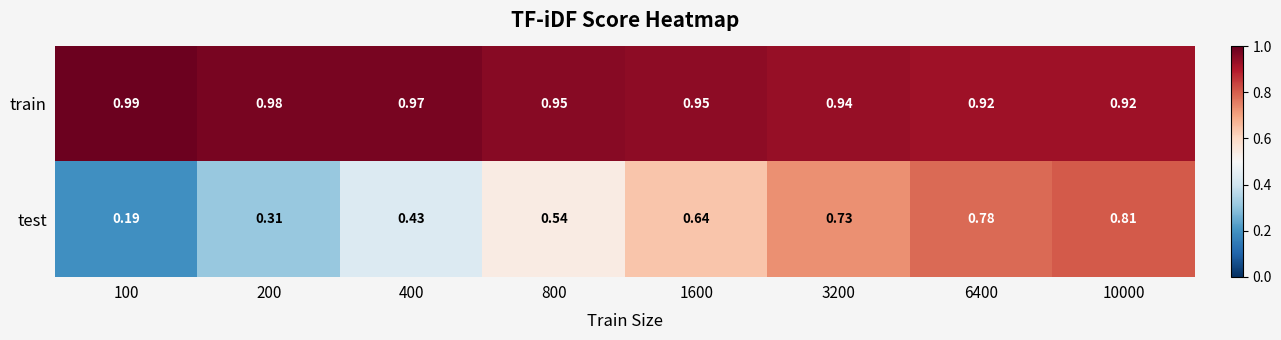

At 400, list the series in order from smallest to largest.

test, train